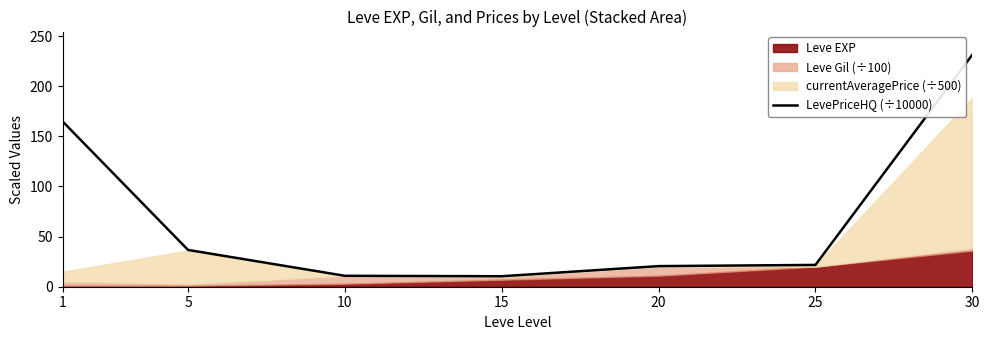

Reading left to right, list all the values displayed in this chart.

1=164.9	5=36.7	10=10.9	15=10.5	20=20.5	25=21.7	30=231.3